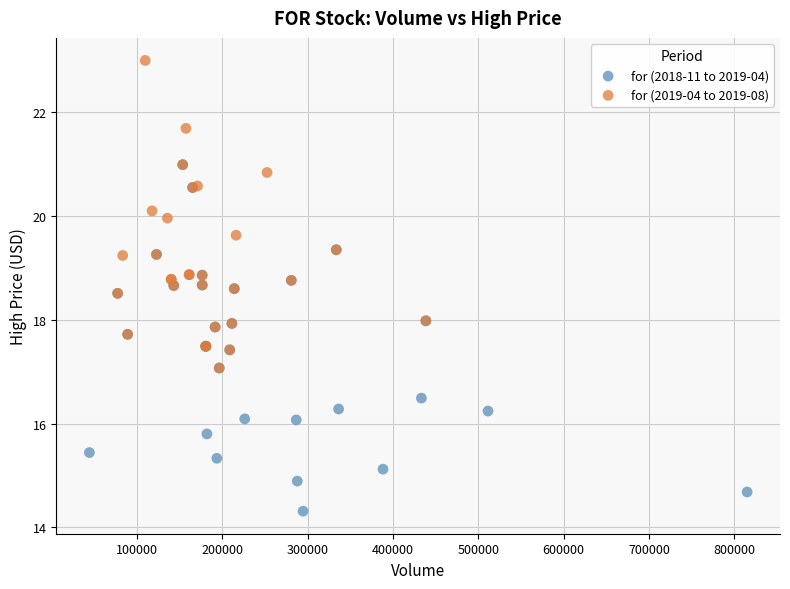

Which series reaches the minimum Y coordinate?

for (2018-11 to 2019-04)